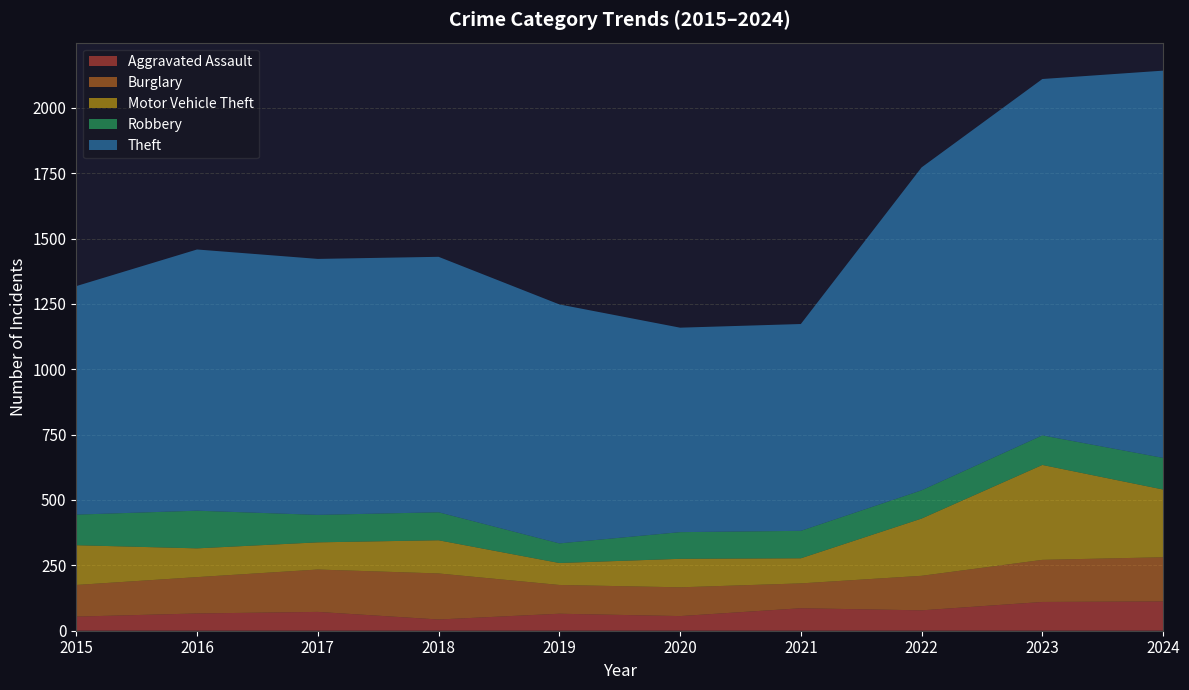

Reading right to left, list all the values displayed in this chart.

Aggravated Assault: 112	110	78	86	56	65	43	72	66	54
Burglary: 169	161	132	95	110	110	176	162	139	121
Motor Vehicle Theft: 259	363	219	96	109	84	127	104	110	152
Robbery: 121	113	108	105	102	75	107	105	144	117
Theft: 1481	1363	1235	791	782	914	977	979	999	874